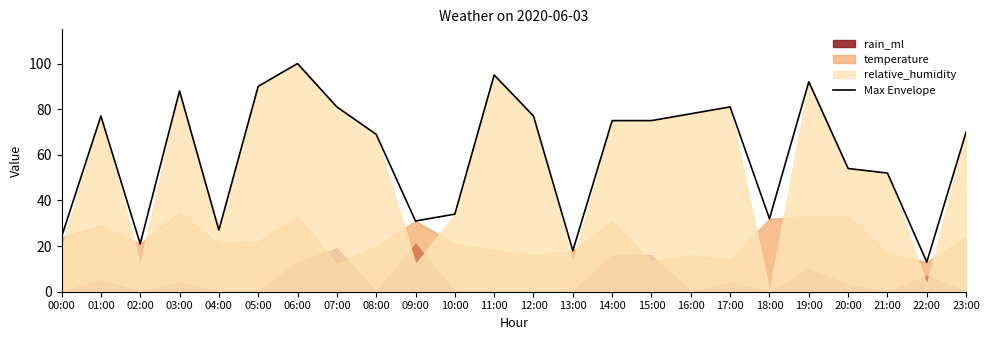

How many data points are less than 75?

12